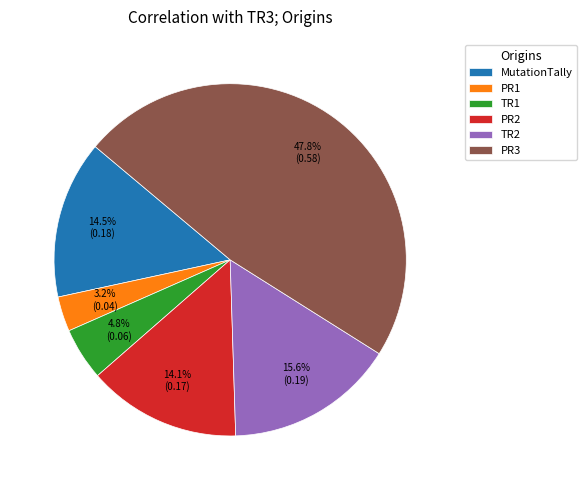

Count the number of slices in the pie.

6